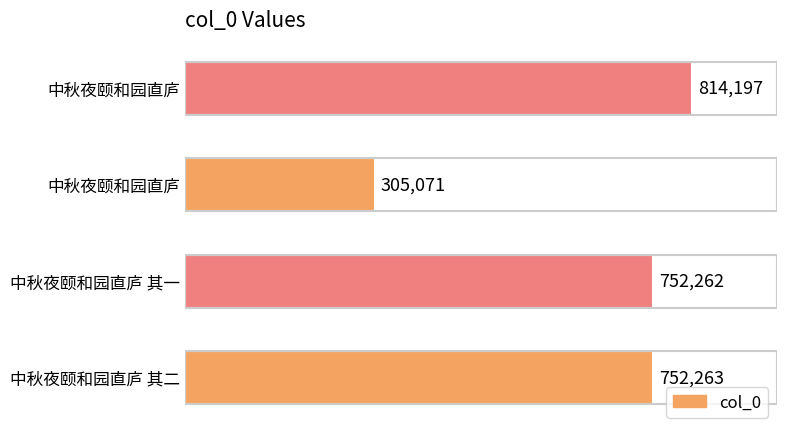

Does the chart contain any negative values?

No